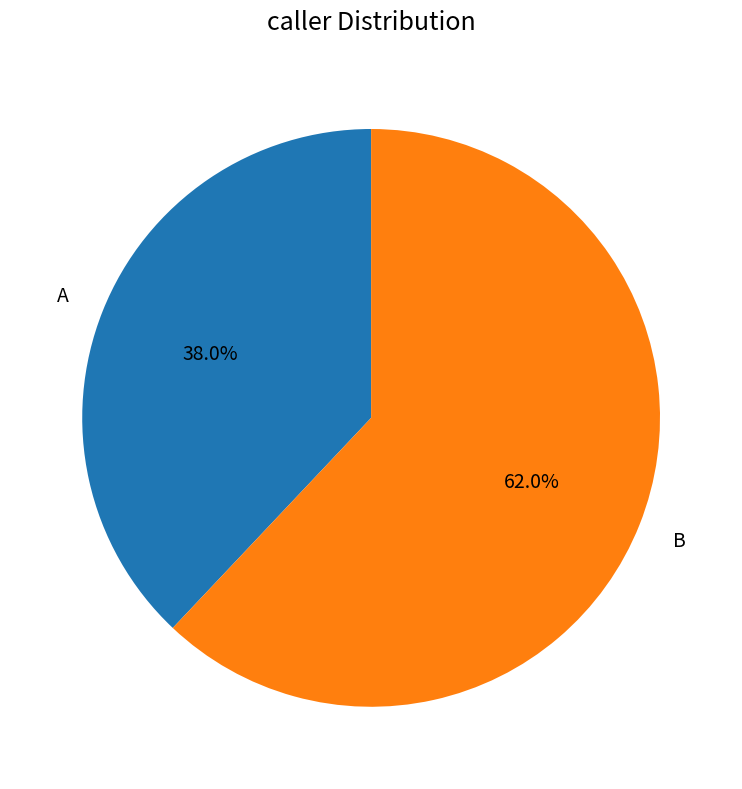

To the nearest percent, what is the average slice percentage?

50%